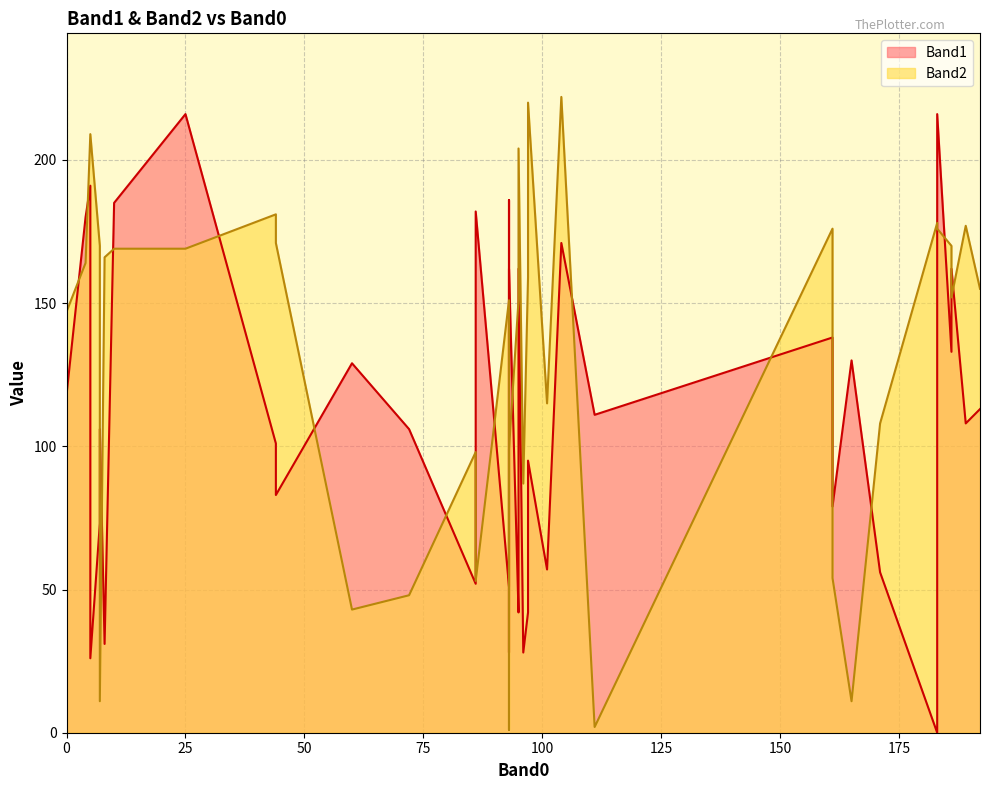

Does the chart display data point markers on the line(s)?

No